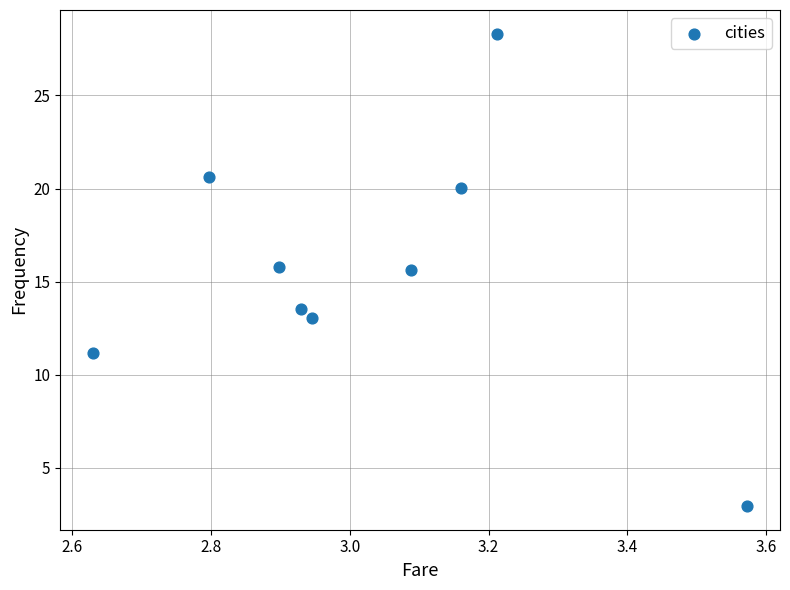

What is the range of X values (max minus min)?

0.9